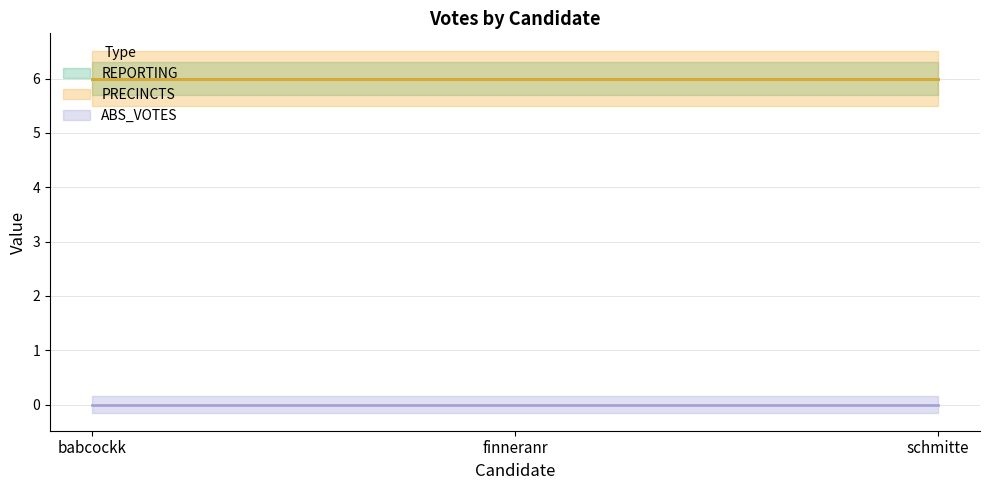

Which series changed the most between babcockk and finneranr?

REPORTING